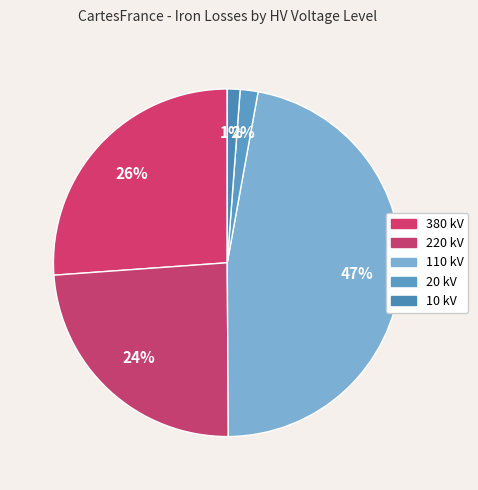

Count the number of slices in the pie.

5